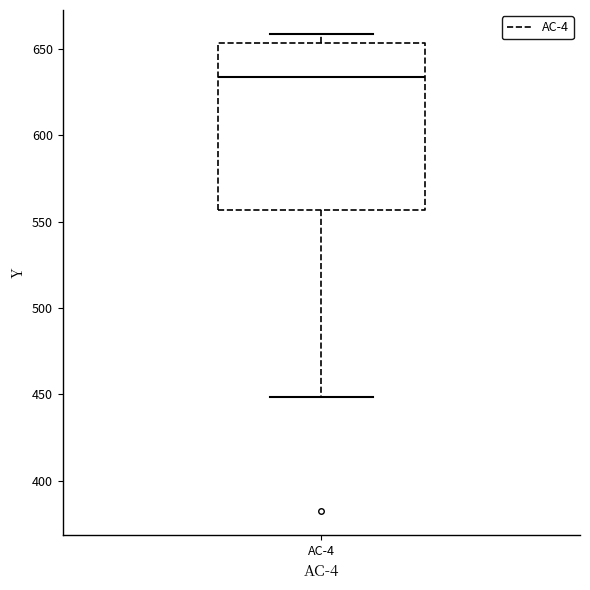

Read this box plot against the y-axis: the position of the median line, the range covered by the box, and the ends of both whiskers. The values are not printed on the chart, so give them approximately, as read against the axis.

median 635, box 555 to 655, whiskers 450 to 660